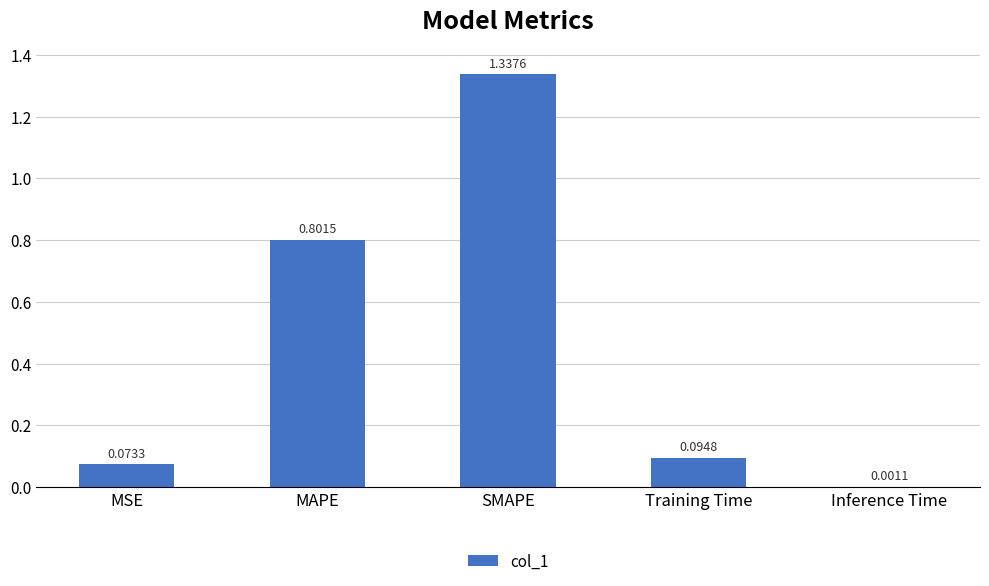

At which label is the value closest to 0?

Inference Time